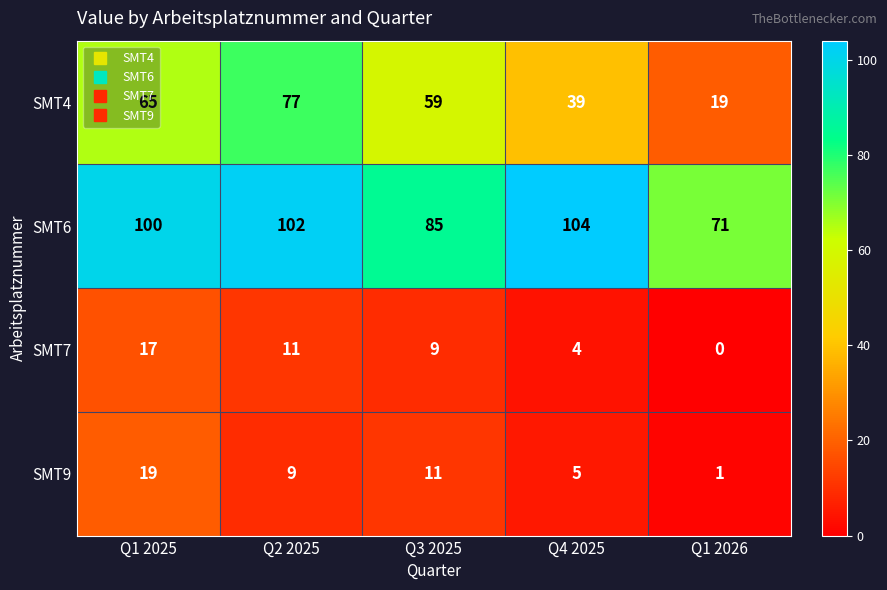

What is the approximate value of SMT9 at Q1 2025?

19